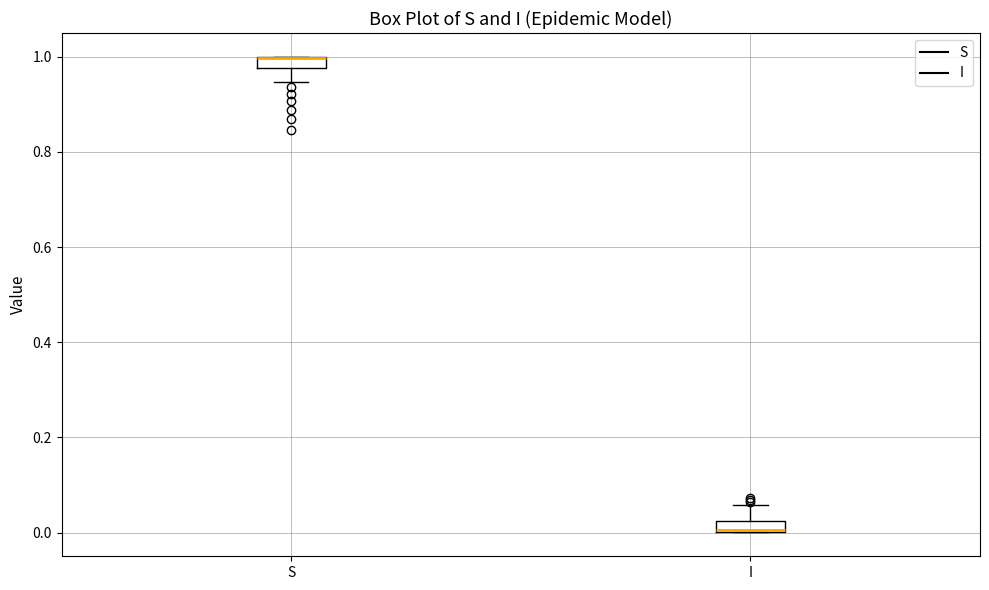

Where is the lower edge of the box for S on the y-axis? The values are not printed on the chart, so give them approximately, as read against the axis.

0.98